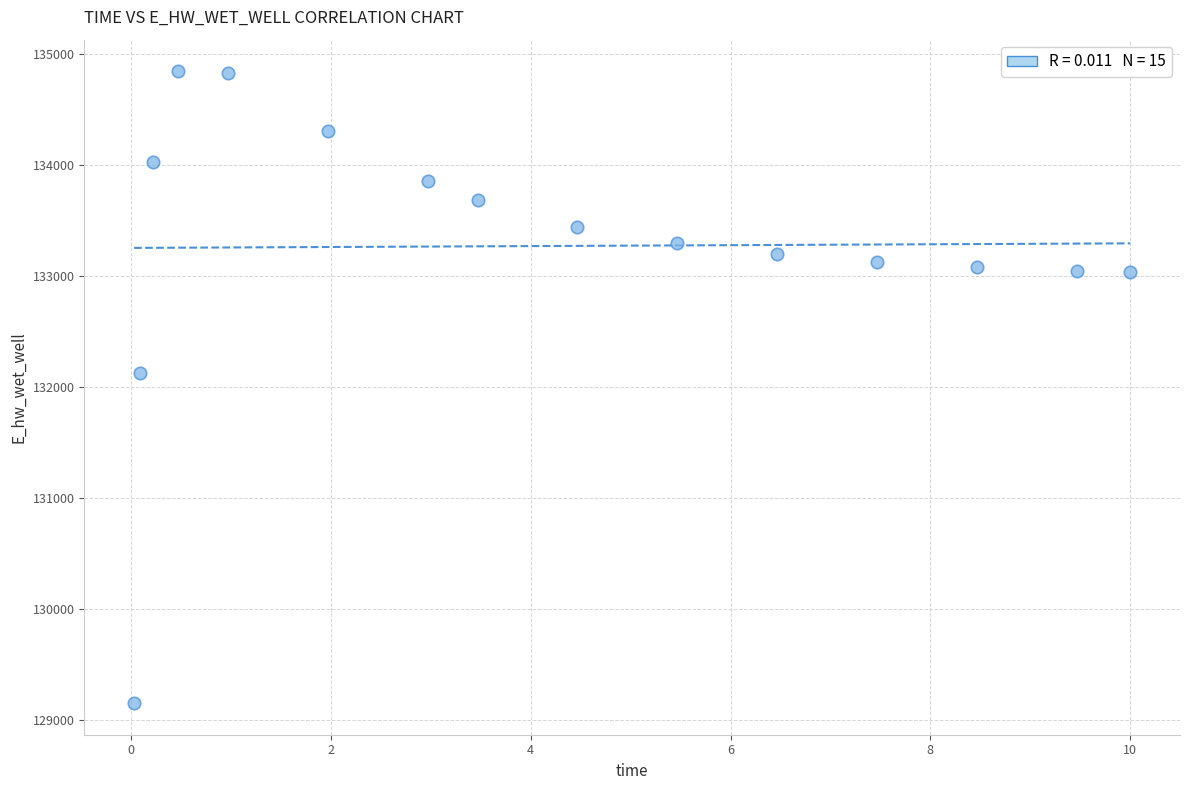

What is the range of X values (max minus min)?

10.0